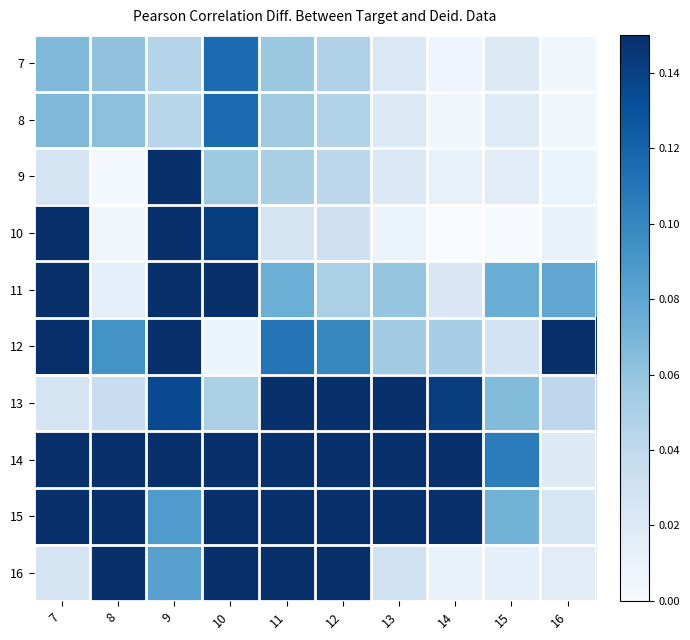

Reading left to right, transcribe all the data shown in this chart.

7: 7=0.1	8=0.1	9=0.0	10=0.1	11=0.1	12=0.0	13=0.0	14=0.0	15=0.0	16=0.0
8: 7=0.1	8=0.1	9=0.0	10=0.1	11=0.1	12=0.0	13=0.0	14=0.0	15=0.0	16=0.0
9: 7=0.0	8=0.0	9=0.2	10=0.1	11=0.1	12=0.0	13=0.0	14=0.0	15=0.0	16=0.0
10: 7=0.2	8=0.0	9=0.3	10=0.1	11=0.0	12=0.0	13=0.0	14=0.0	15=0.0	16=0.0
11: 7=0.3	8=0.0	9=0.5	10=0.2	11=0.1	12=0.1	13=0.1	14=0.0	15=0.1	16=0.1
12: 7=0.2	8=0.1	9=0.4	10=0.0	11=0.1	12=0.1	13=0.1	14=0.1	15=0.0	16=0.2
13: 7=0.0	8=0.0	9=0.1	10=0.0	11=0.3	12=0.2	13=0.2	14=0.1	15=0.1	16=0.0
14: 7=0.2	8=0.3	9=0.2	10=0.2	11=0.4	12=0.4	13=0.2	14=0.2	15=0.1	16=0.0
15: 7=0.2	8=0.3	9=0.1	10=0.5	11=0.3	12=0.3	13=0.2	14=0.2	15=0.1	16=0.0
16: 7=0.0	8=0.2	9=0.1	10=0.4	11=0.2	12=0.2	13=0.0	14=0.0	15=0.0	16=0.0